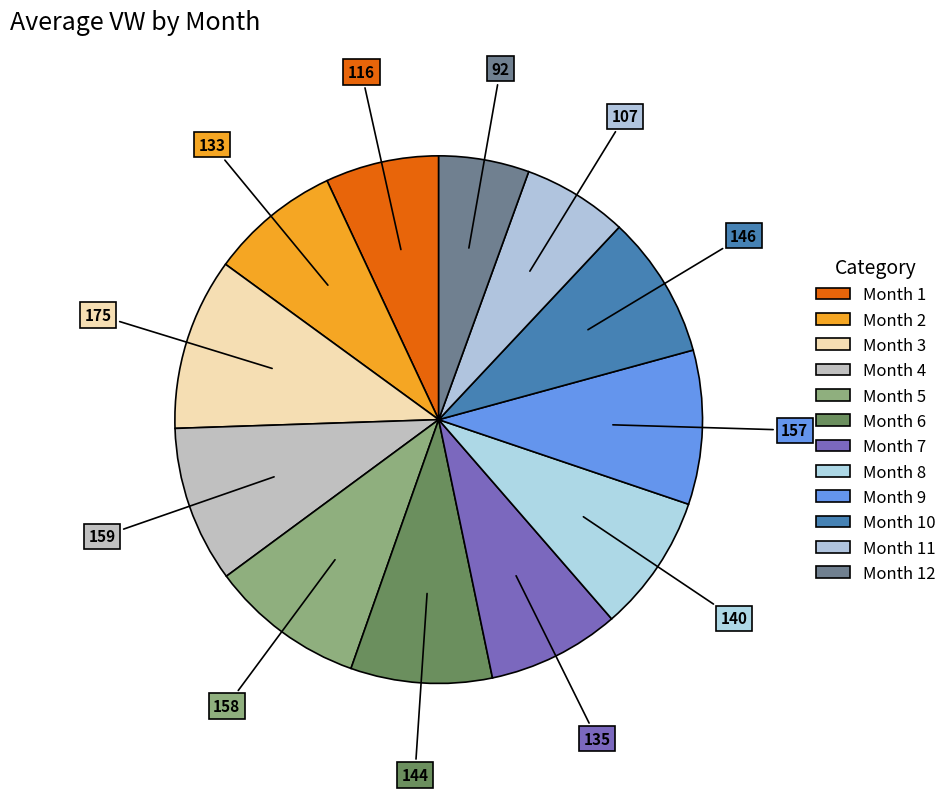

How many segments does this pie chart have?

12